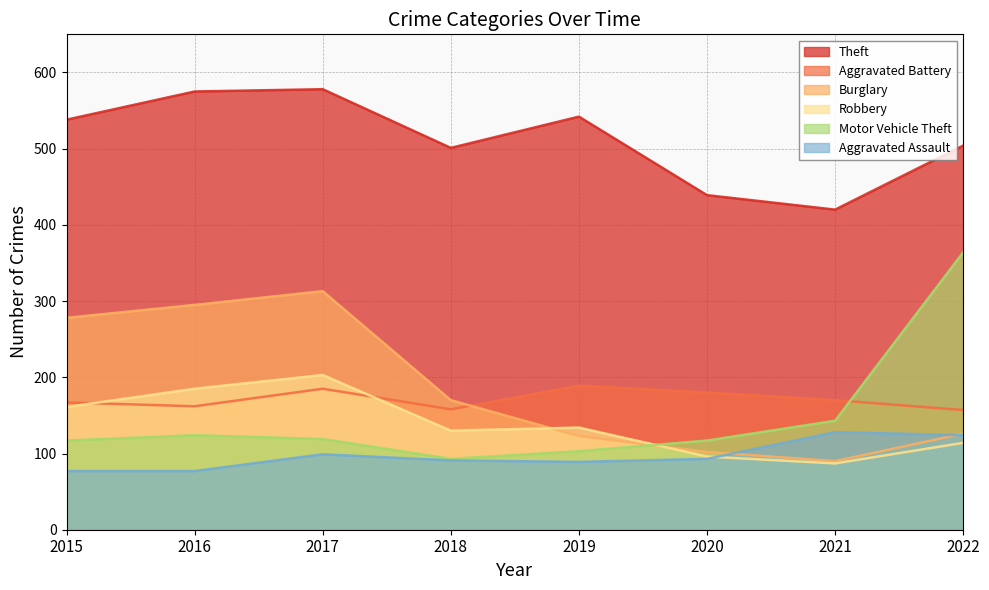

At which category does Theft reach its first local valley?

2018